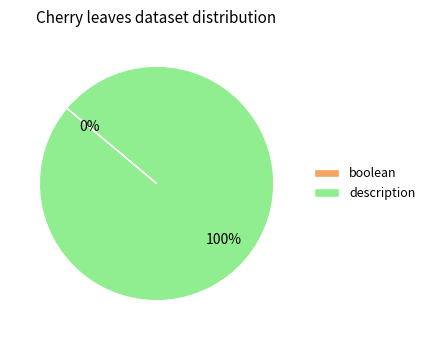

Is it true that description is 92% of the pie?

False